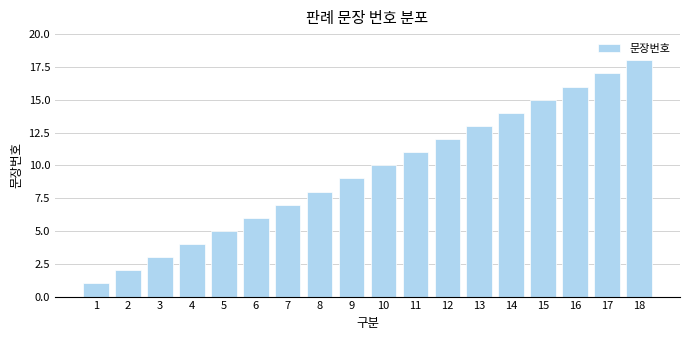

The value at 9 is 9. True or false?

True